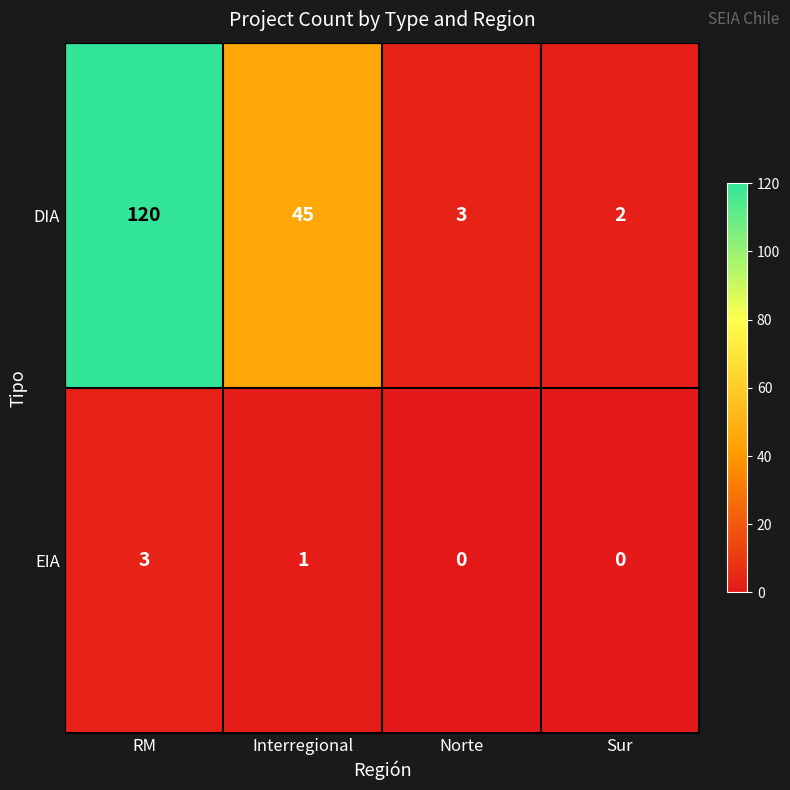

Count the number of categories in the chart.

4